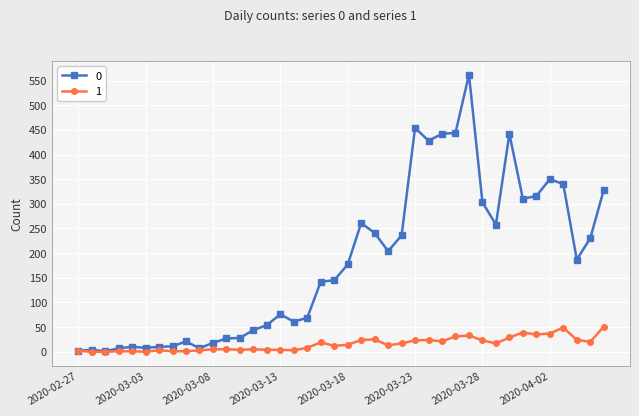

At how many categories does at least one series exceed 279?

12